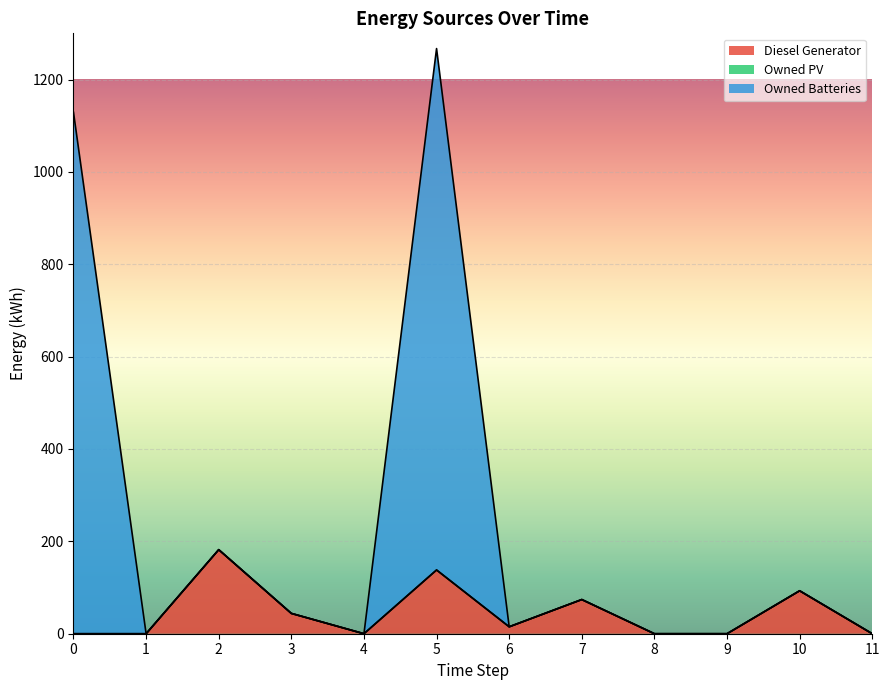

The Owned Batteries series shows 6 at 6. True or false?

False